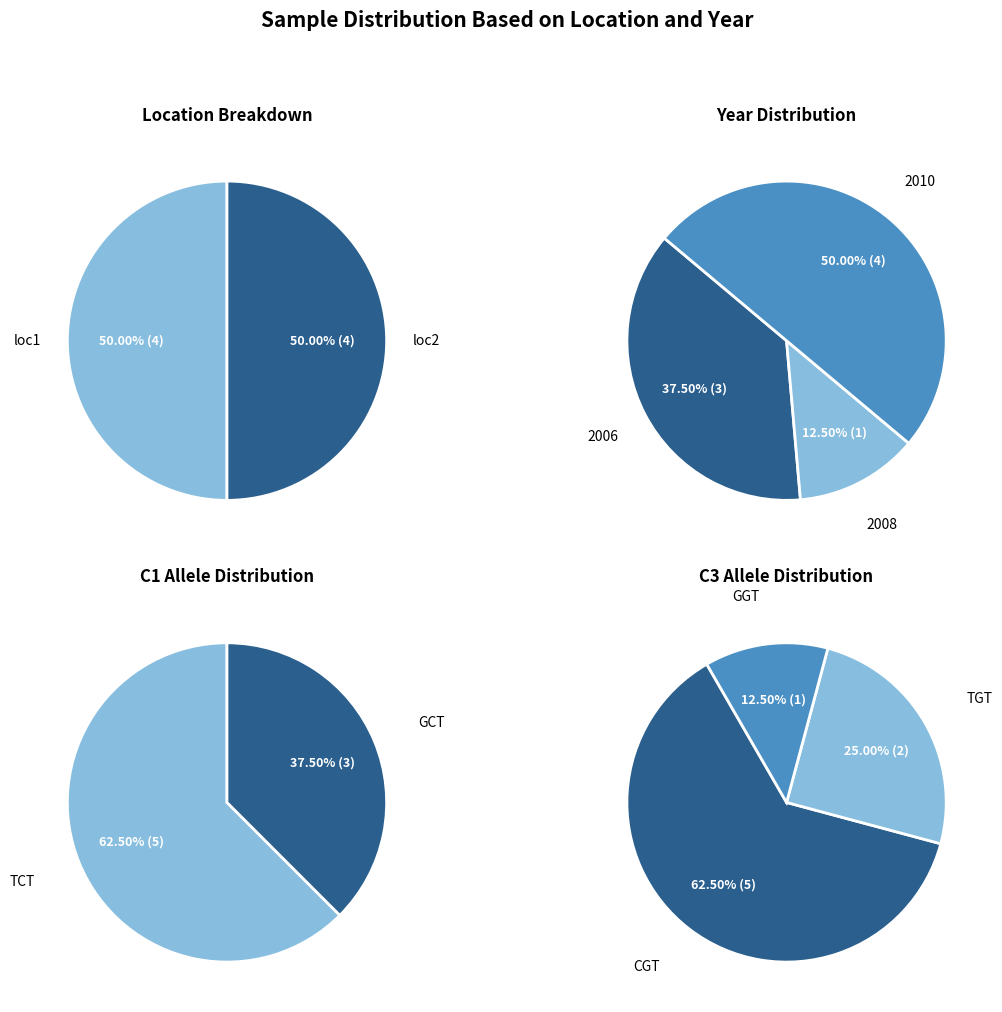

To the nearest percent, what portion does sample8 represent?

13%